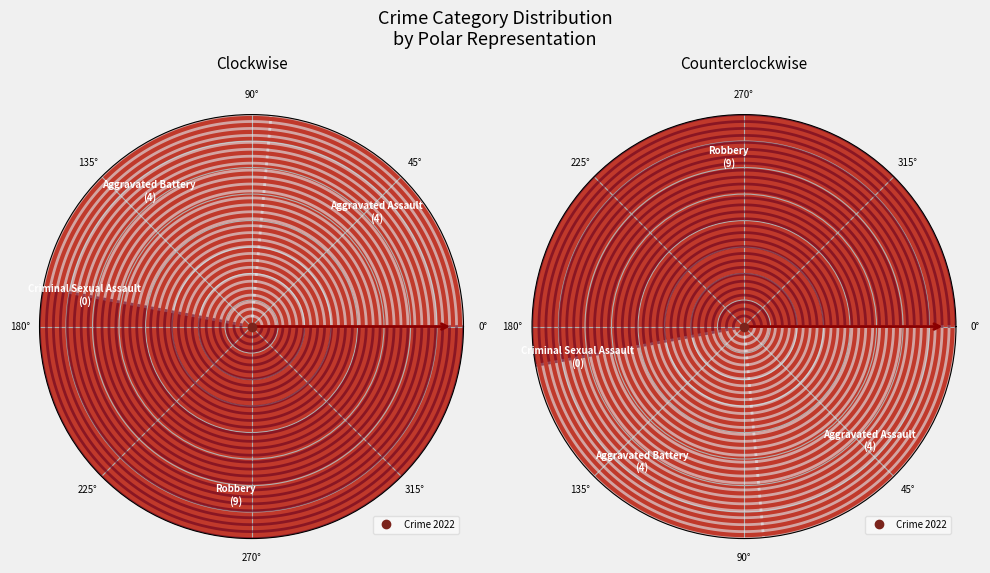

How many slices are in this pie chart?

4